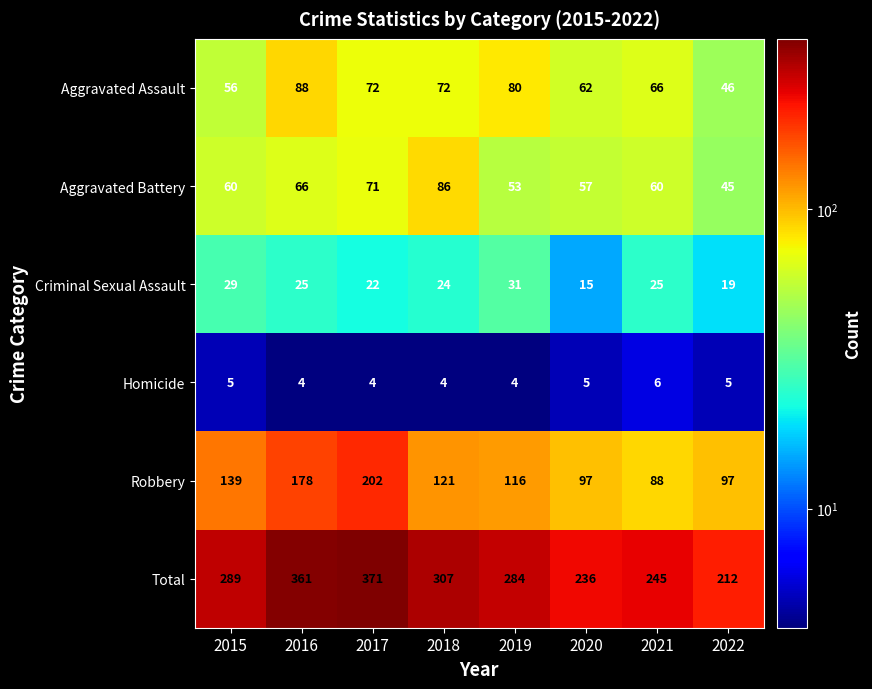

List the series in order of their peak value, highest first.

Total, Robbery, Aggravated Assault, Aggravated Battery, Criminal Sexual Assault, Homicide